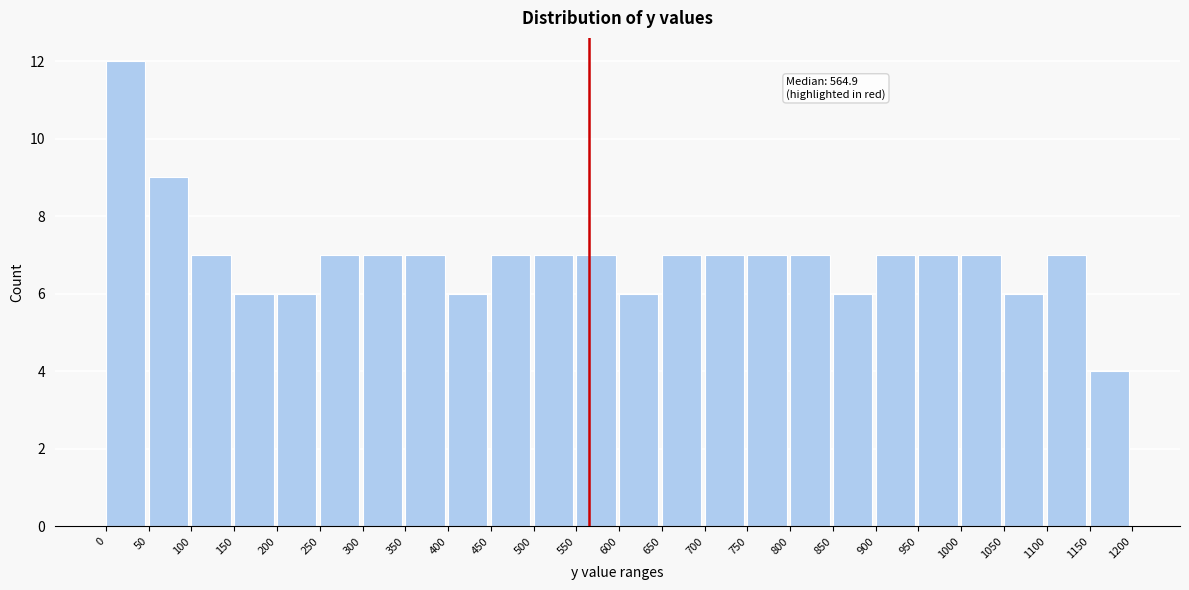

Over which range of the x-axis is the bar tallest?

0 to 50